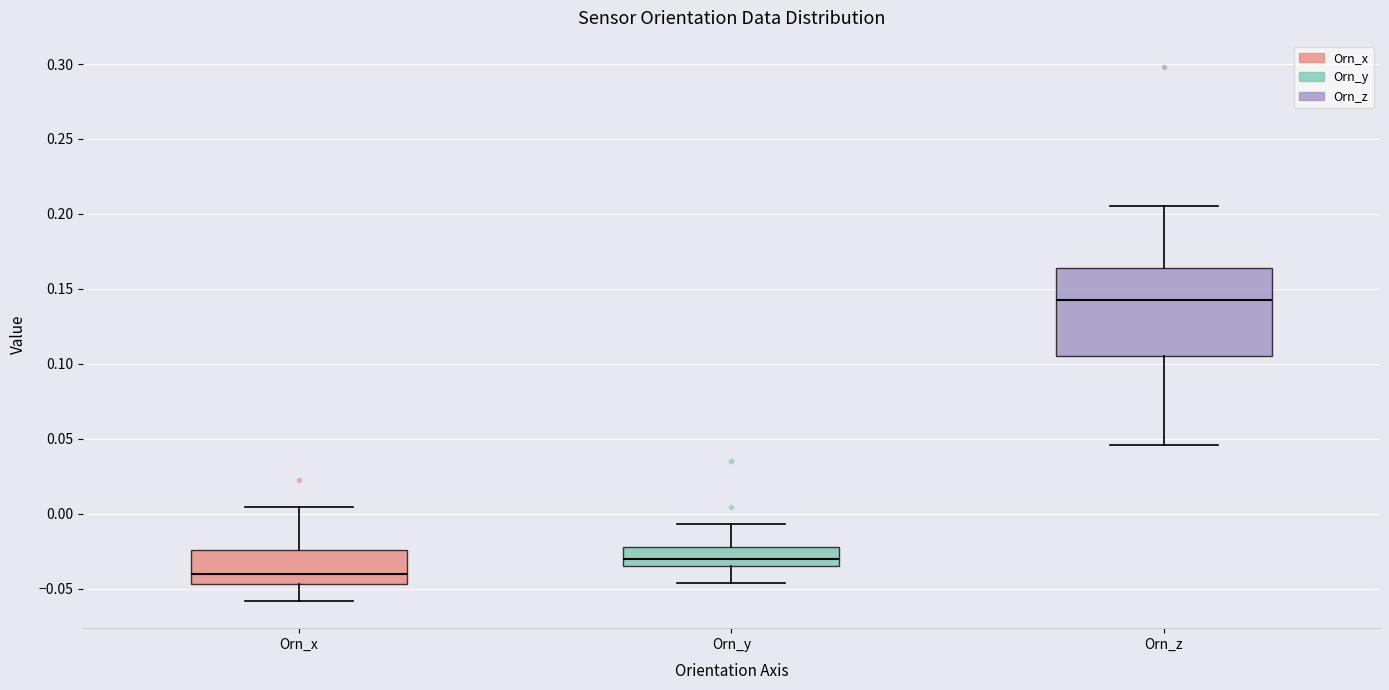

Reading left to right, transcribe this box plot: for each box, give where its median line is, the range the box spans, and where its two whiskers end, as read against the y-axis. The values are not printed on the chart, so give them approximately, as read against the axis.

Orn_x: median -0.040, box -0.045 to -0.025, whiskers -0.060 to 0.005
Orn_y: median -0.030, box -0.035 to -0.020, whiskers -0.045 to -0.005
Orn_z: median 0.145, box 0.105 to 0.165, whiskers 0.045 to 0.205